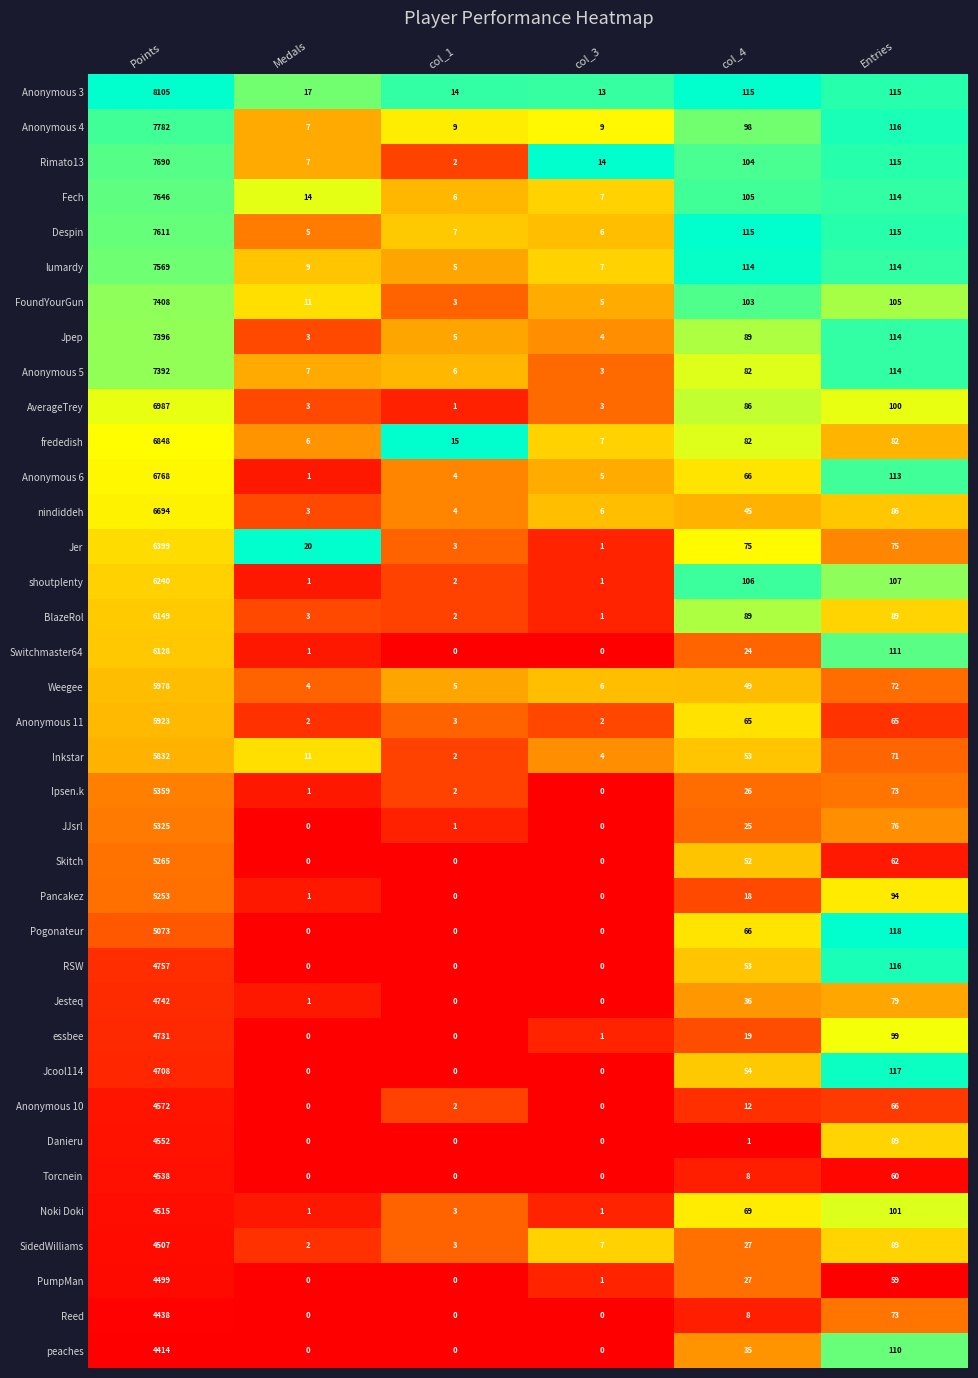

Which category has the highest value in the nindiddeh series?

Points